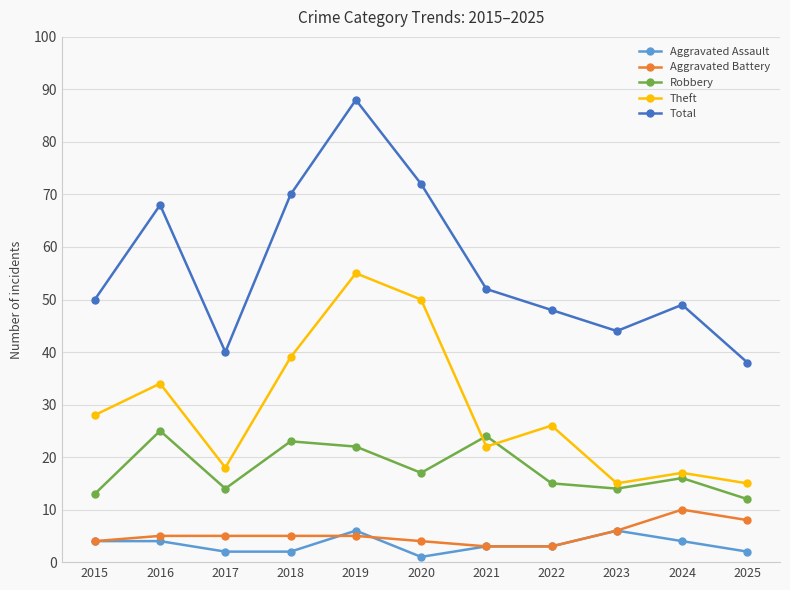

What is the minimum value shown in the chart?

1